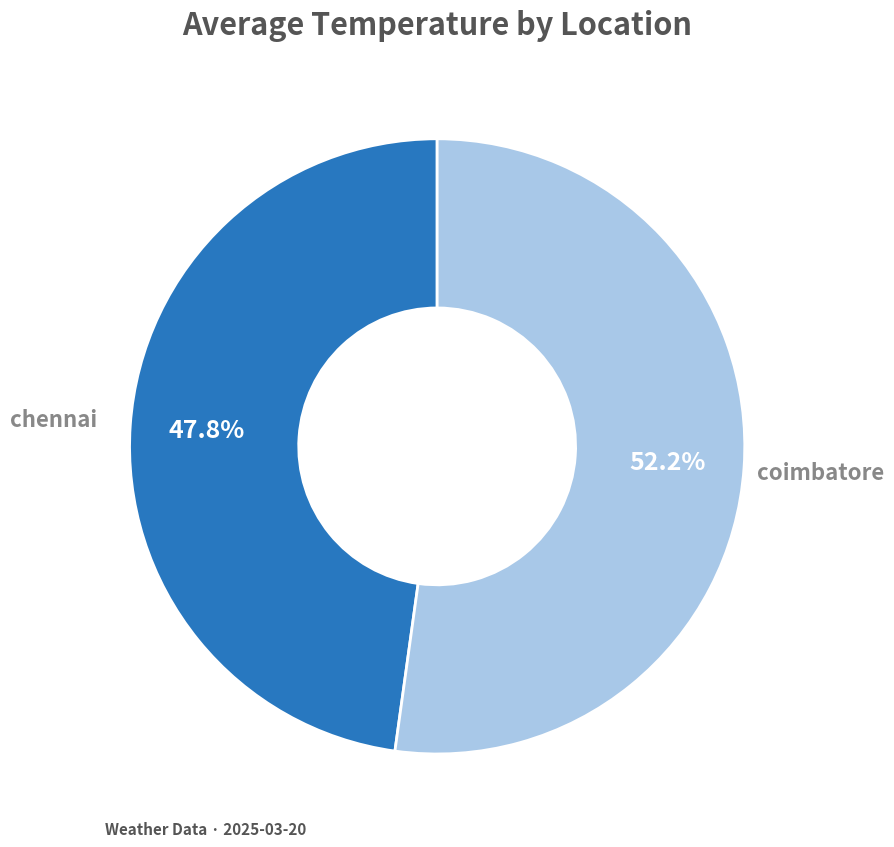

To the nearest percent, what is the difference between the largest and smallest slice percentages?

4%